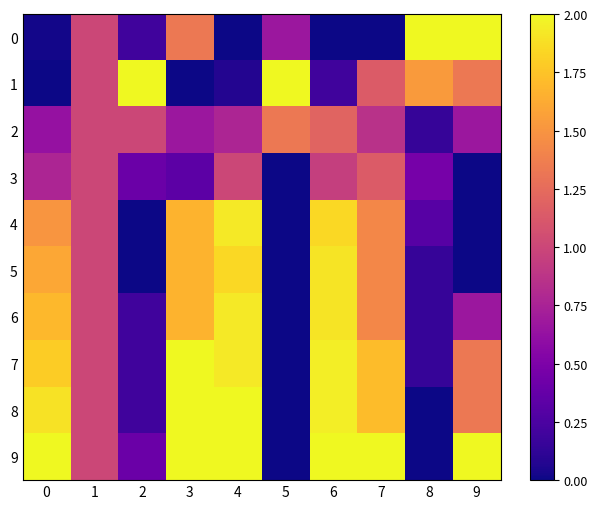

Reading left to right, transcribe all the data shown in this chart.

0: 0=0.0	1=1.0	2=0.2	3=1.3	4=0.0	5=0.7	6=0.0	7=0.0	8=2.0	9=2.0
1: 0=0.0	1=1.0	2=2.0	3=0.0	4=0.1	5=2.0	6=0.2	7=1.1	8=1.5	9=1.3
2: 0=0.6	1=1.0	2=1.0	3=0.7	4=0.8	5=1.3	6=1.2	7=0.9	8=0.2	9=0.7
3: 0=0.8	1=1.0	2=0.4	3=0.3	4=1.0	5=0.0	6=0.9	7=1.1	8=0.5	9=0.0
4: 0=1.5	1=1.0	2=0.0	3=1.7	4=1.9	5=0.0	6=1.9	7=1.4	8=0.3	9=0.0
5: 0=1.6	1=1.0	2=0.0	3=1.7	4=1.8	5=0.0	6=1.9	7=1.4	8=0.2	9=0.0
6: 0=1.7	1=1.0	2=0.2	3=1.7	4=1.9	5=0.0	6=1.9	7=1.4	8=0.2	9=0.7
7: 0=1.8	1=1.0	2=0.2	3=2.0	4=1.9	5=0.0	6=1.9	7=1.7	8=0.2	9=1.3
8: 0=1.9	1=1.0	2=0.2	3=2.0	4=2.0	5=0.0	6=1.9	7=1.7	8=0.0	9=1.3
9: 0=2.0	1=1.0	2=0.4	3=2.0	4=2.0	5=0.0	6=2.0	7=2.0	8=0.0	9=2.0